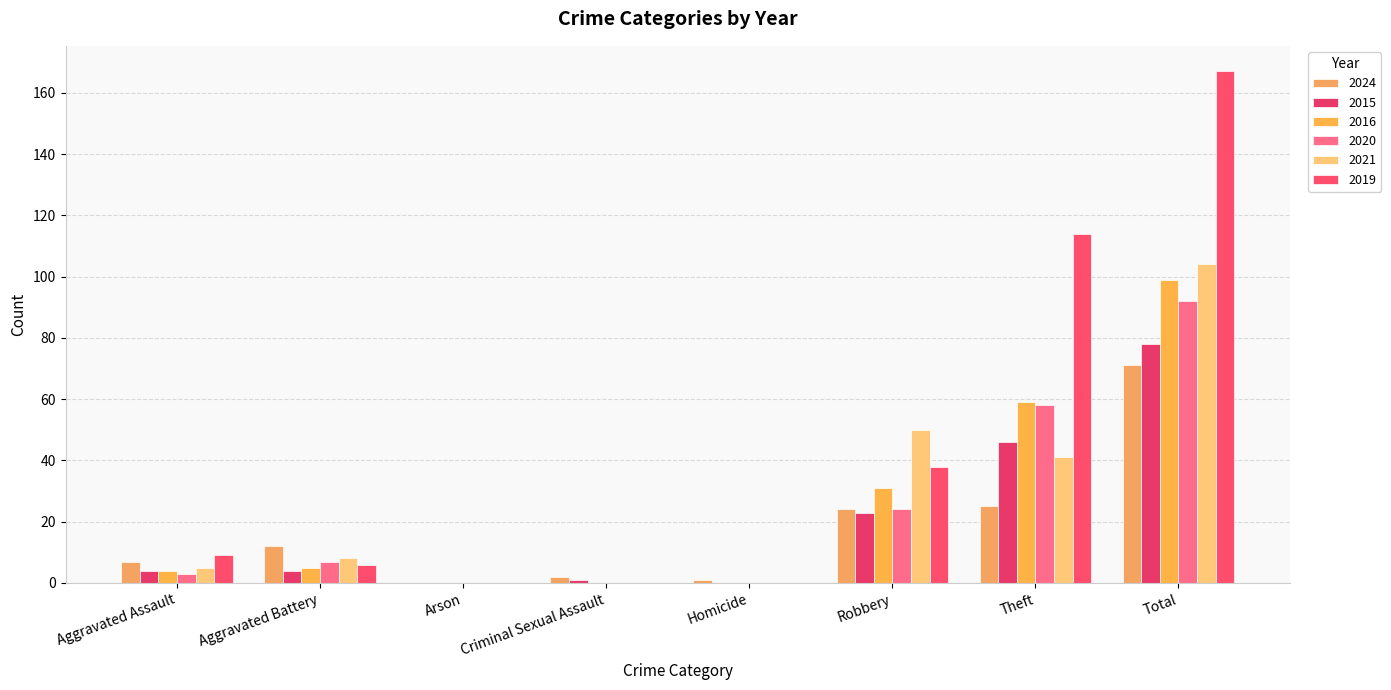

Which series has the widest spread of values?

2019